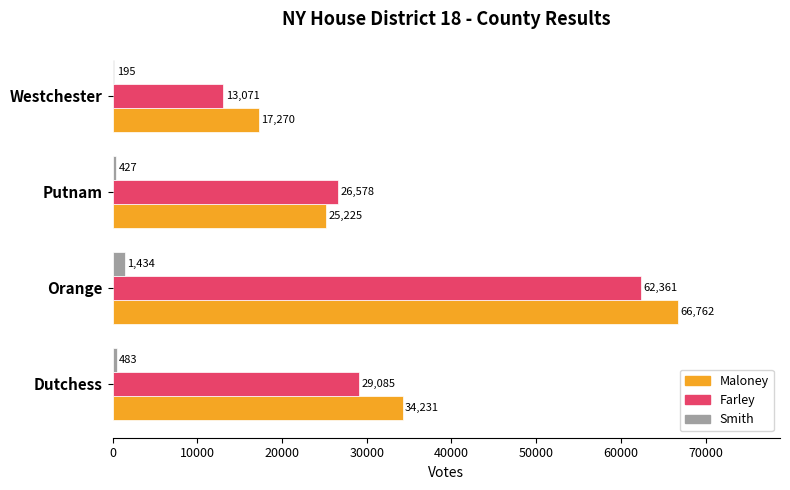

What is the total value across all series at Westchester?

30536